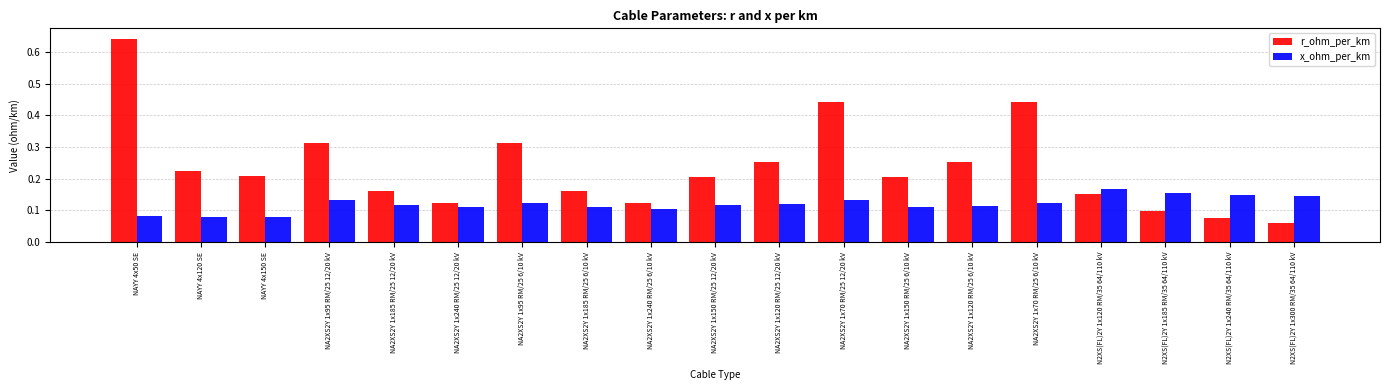

How many categories are shown in the chart?

19